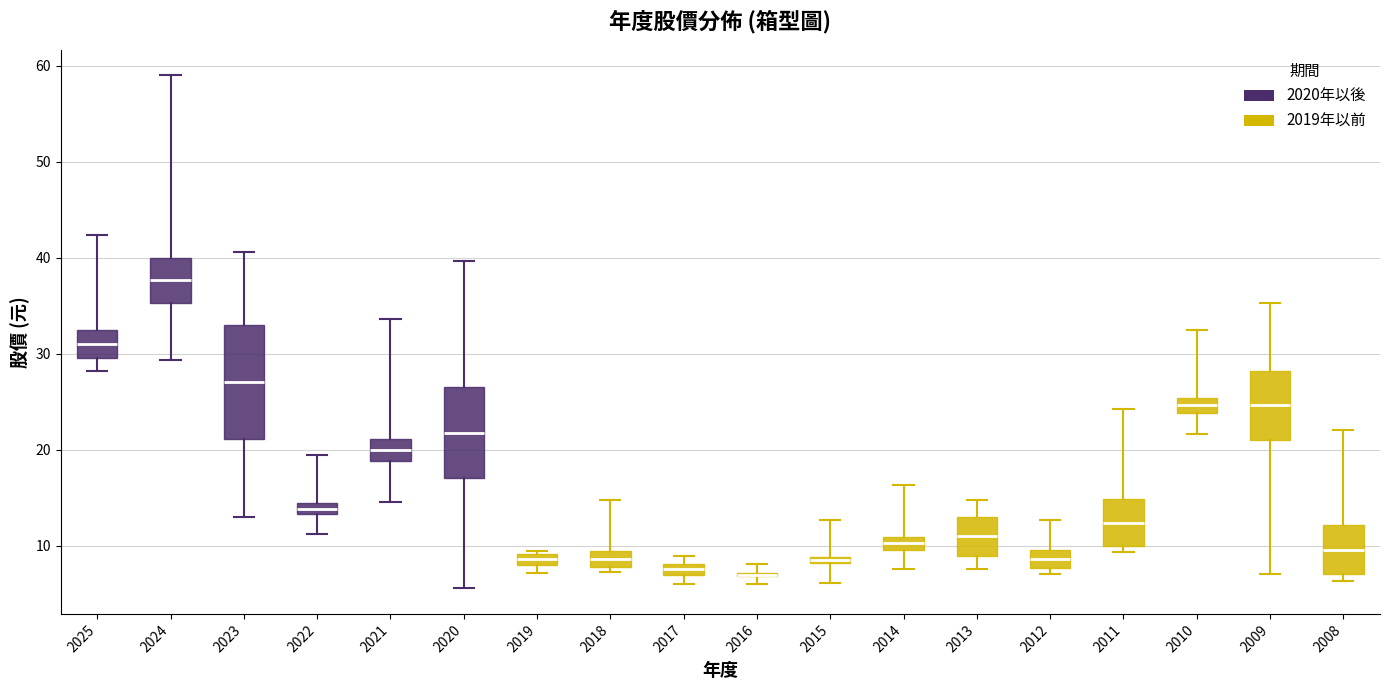

Comparing the boxes themselves (not the whiskers), which one is the tallest?

2023